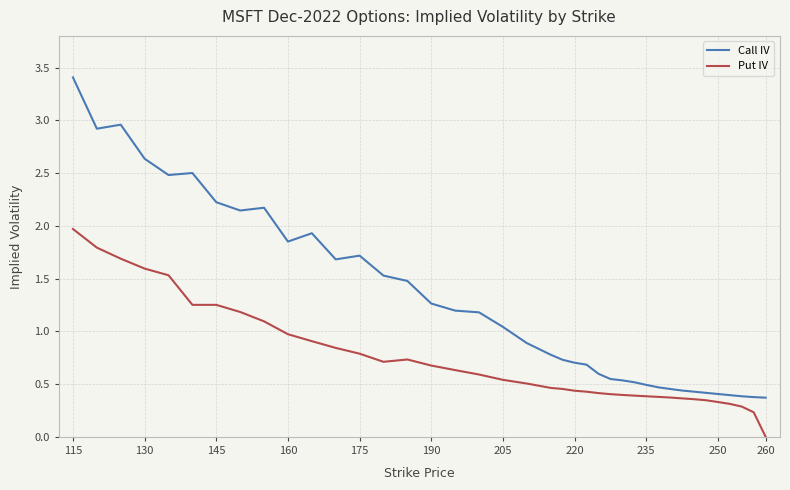

What is the maximum value for Put IV?

2.0